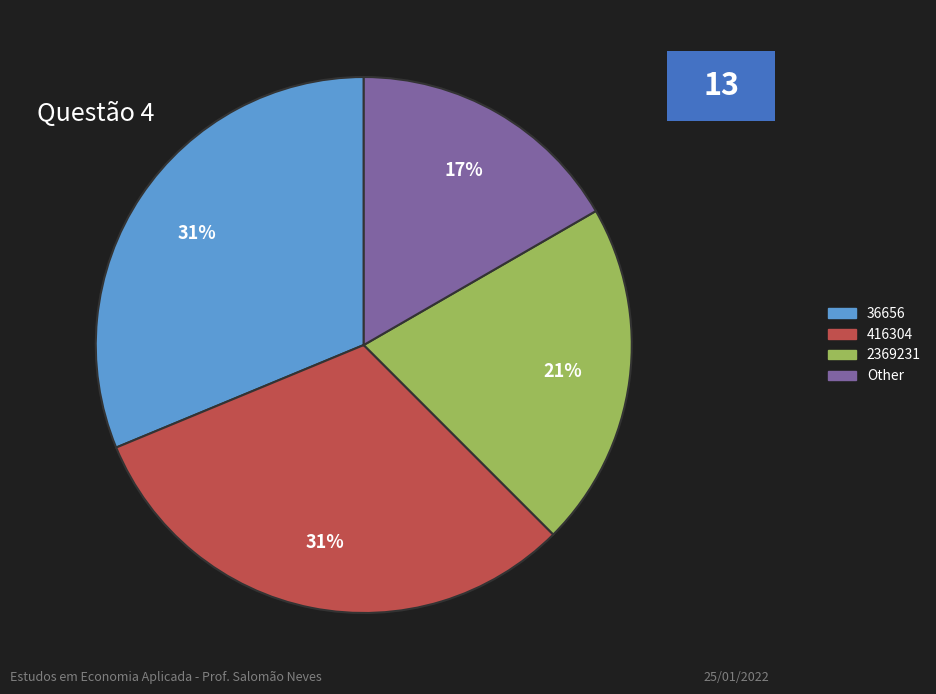

Does any single category account for the majority?

No